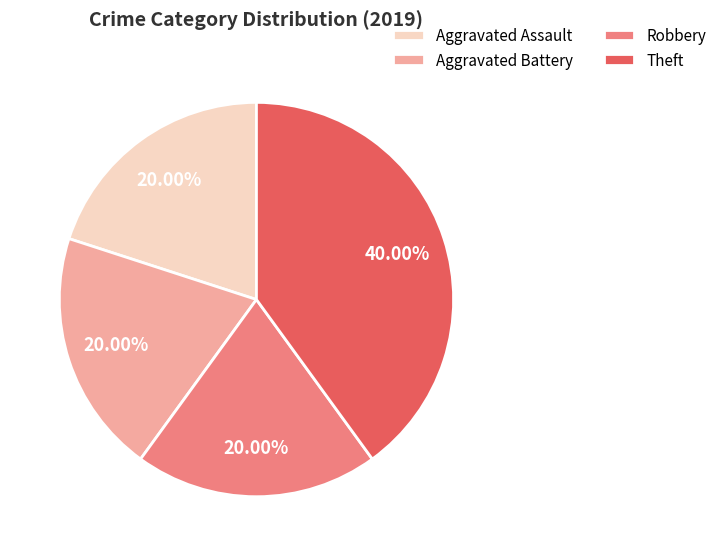

True or false: Aggravated Assault accounts for 12% of the total.

False